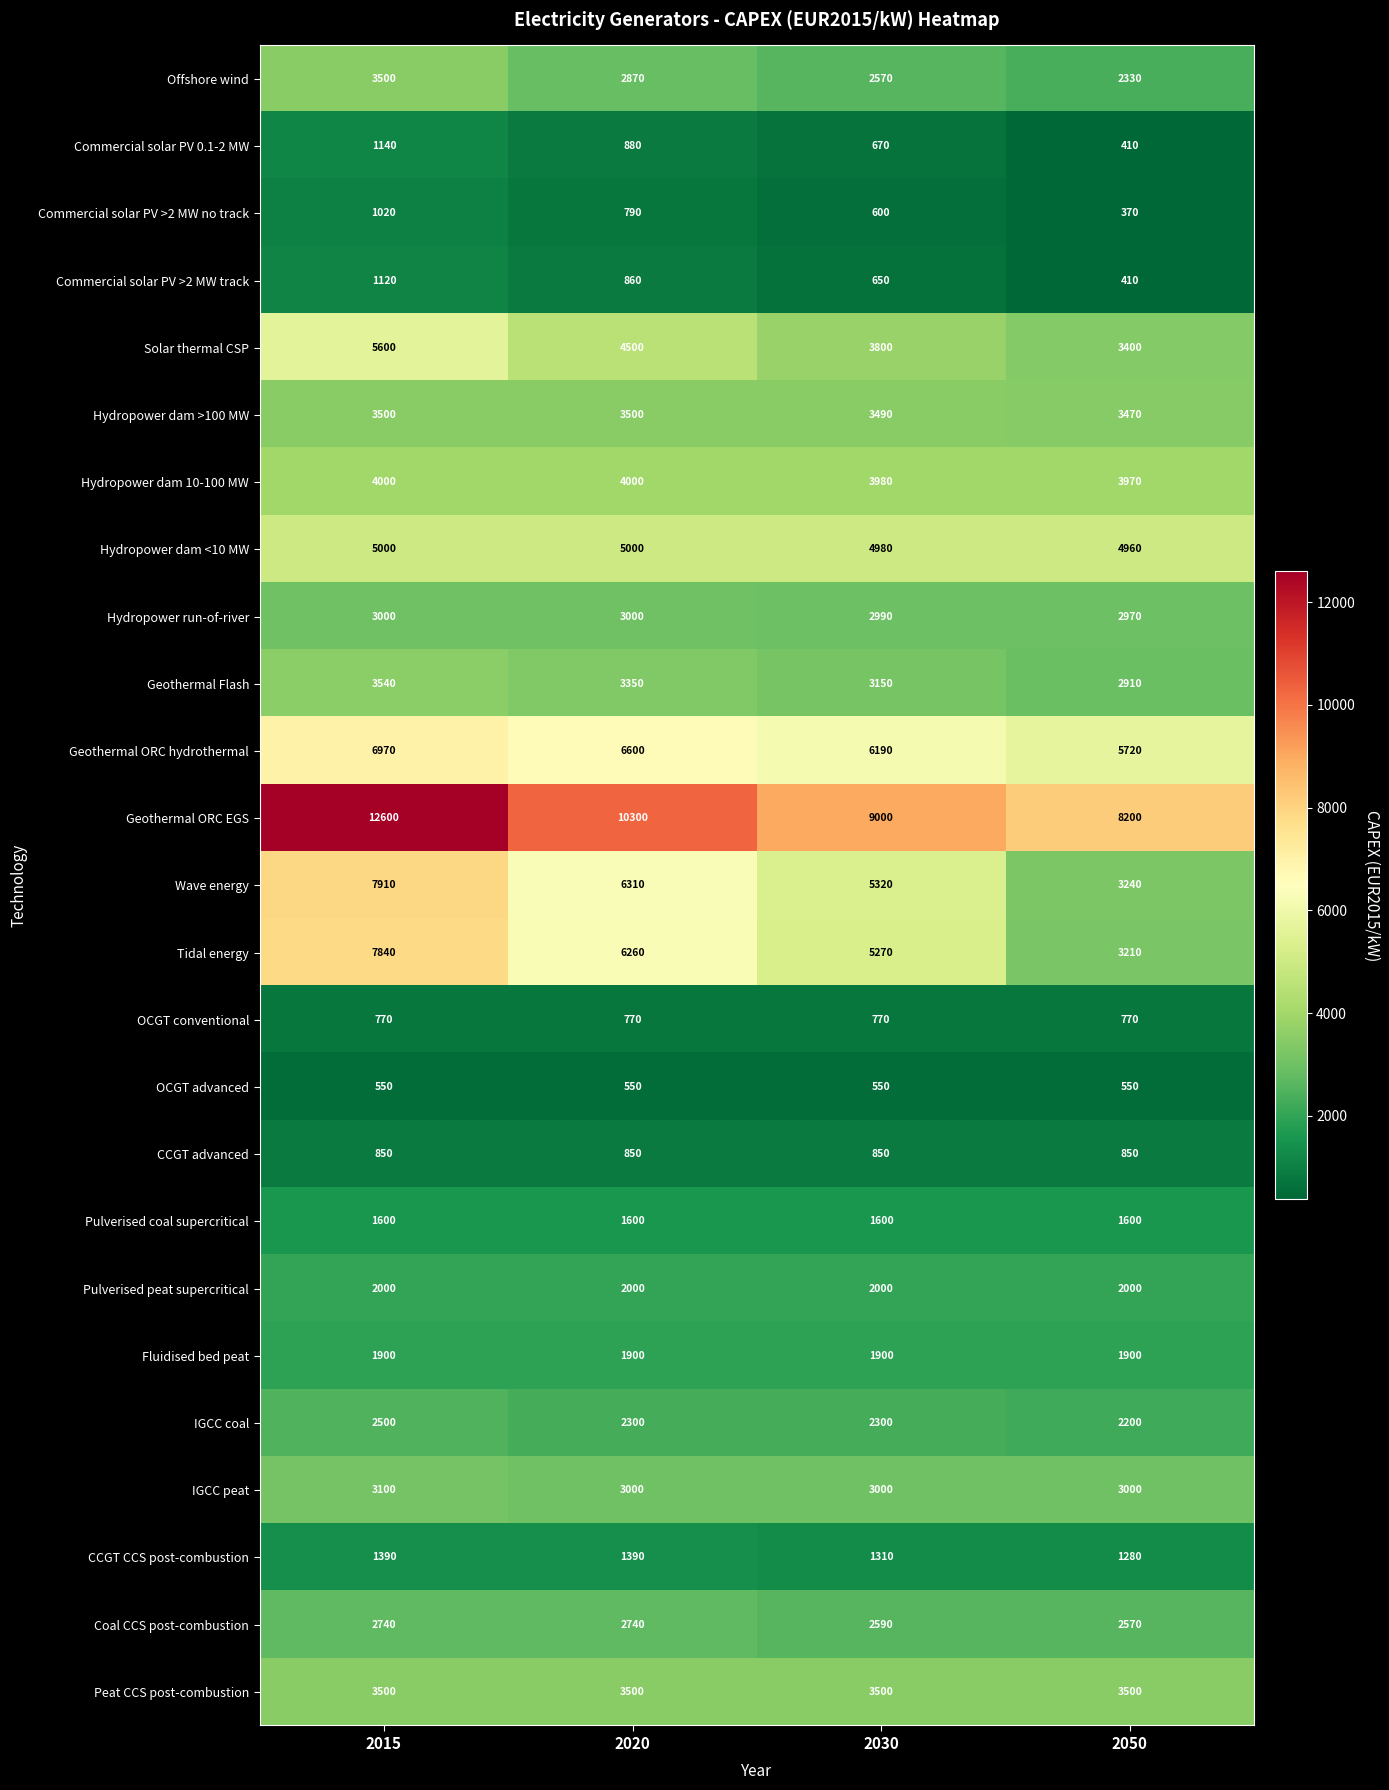

Which series has the largest total across all categories?

Geothermal ORC EGS